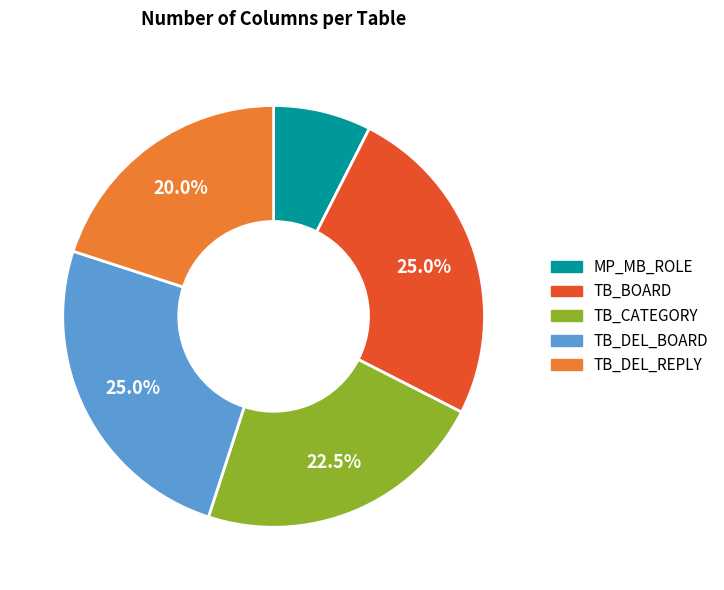

Does TB_DEL_REPLY represent more than half of the total?

No